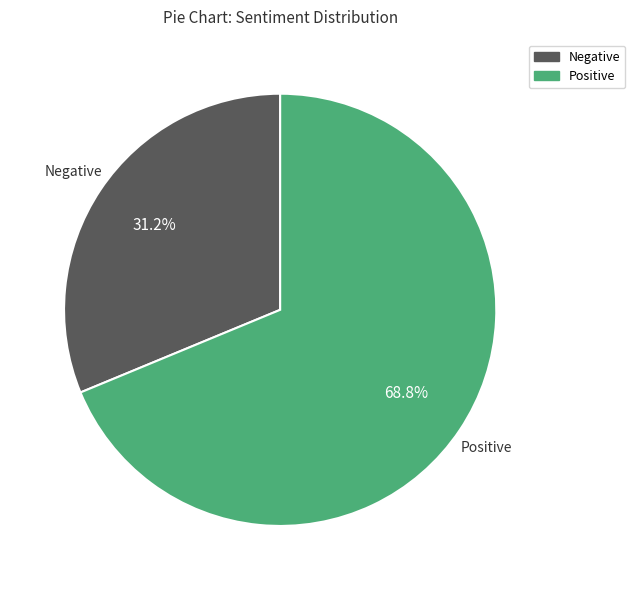

Count the number of slices in the pie.

2